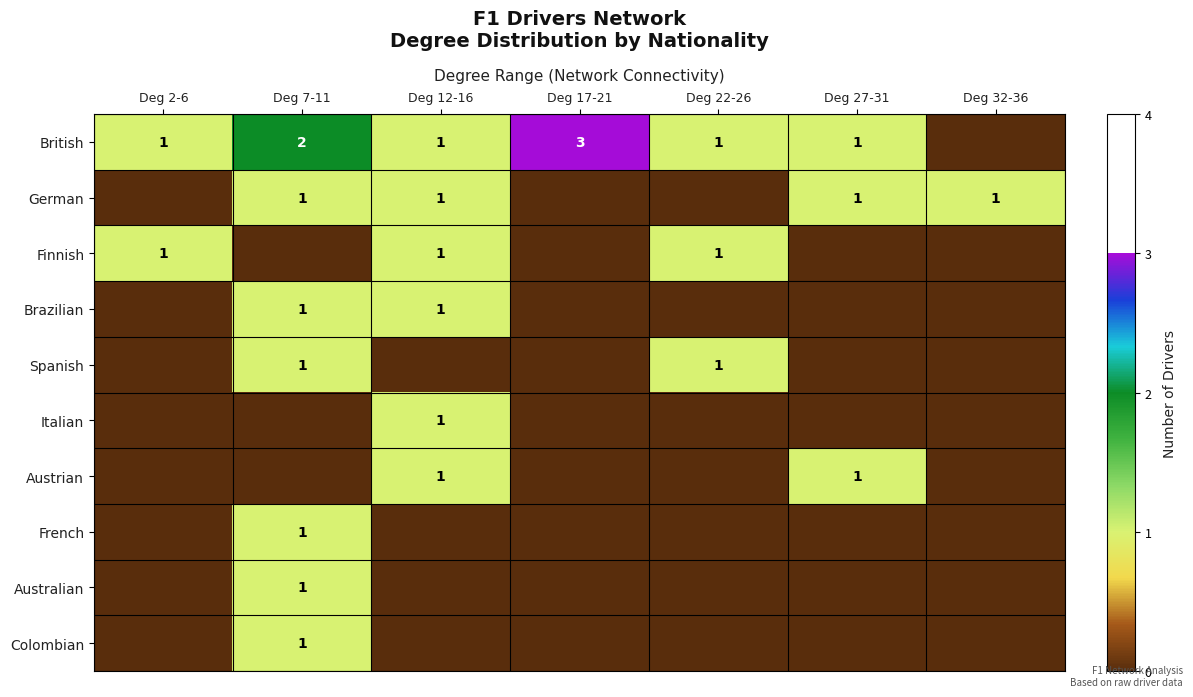

Between Deg 32-36 and Deg 12-16, which is larger?

Deg 12-16